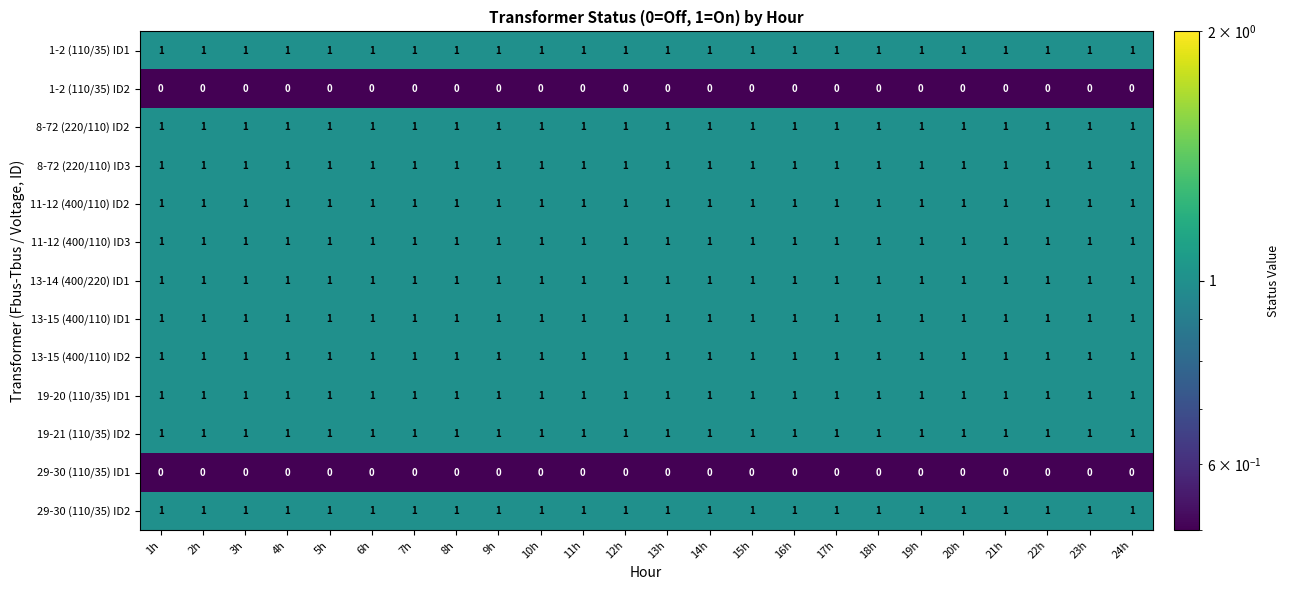

At how many categories does at least one series exceed 0?

24